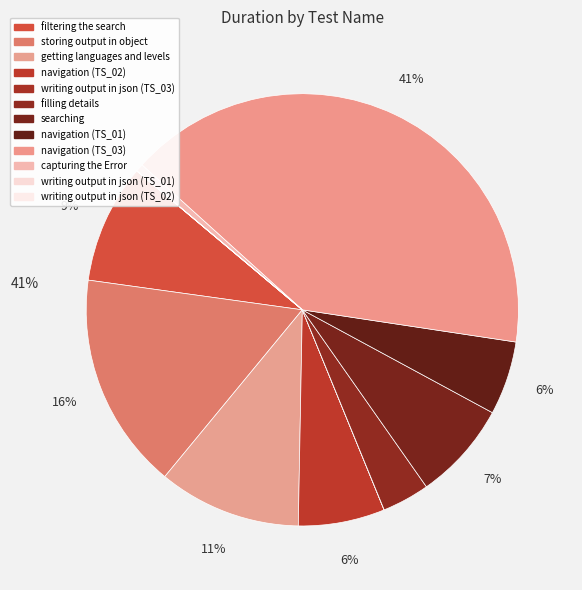

What is the largest slice in the pie chart?

navigation (TS_03)